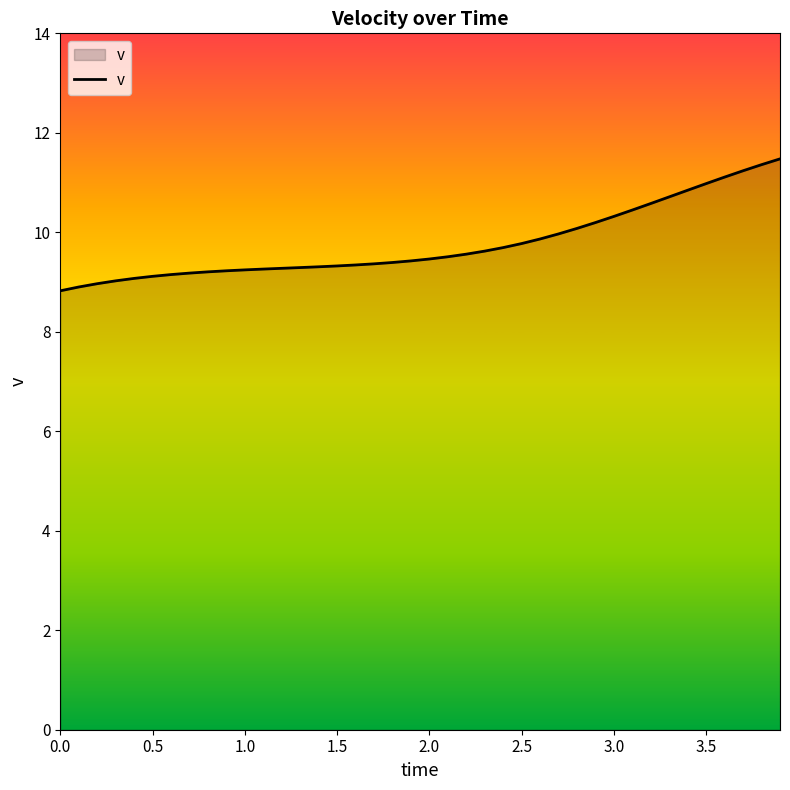

What is the smallest value displayed?

8.8